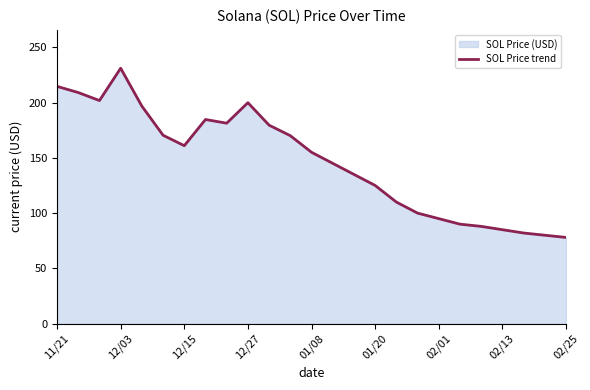

What is the value of the 22nd point from the left?

85.0